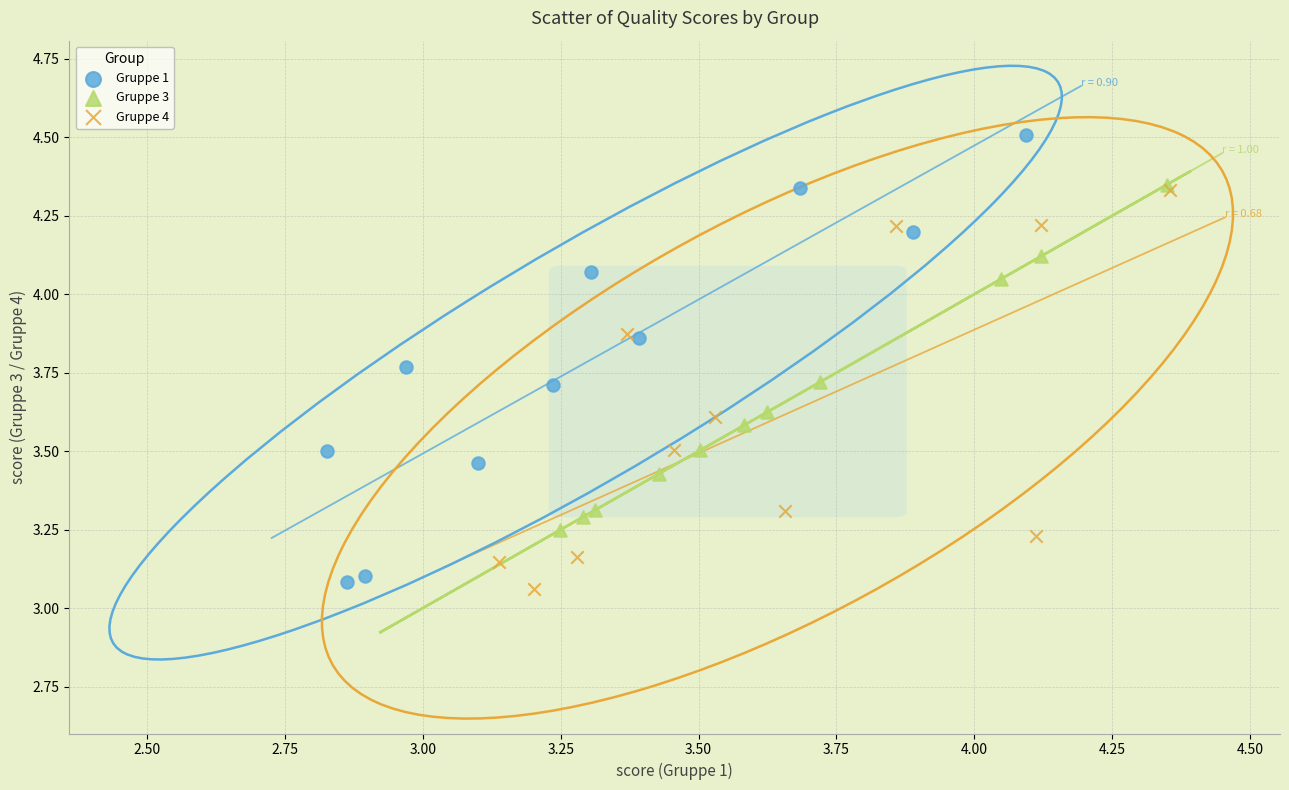

Which series reaches the maximum Y coordinate?

Gruppe 1